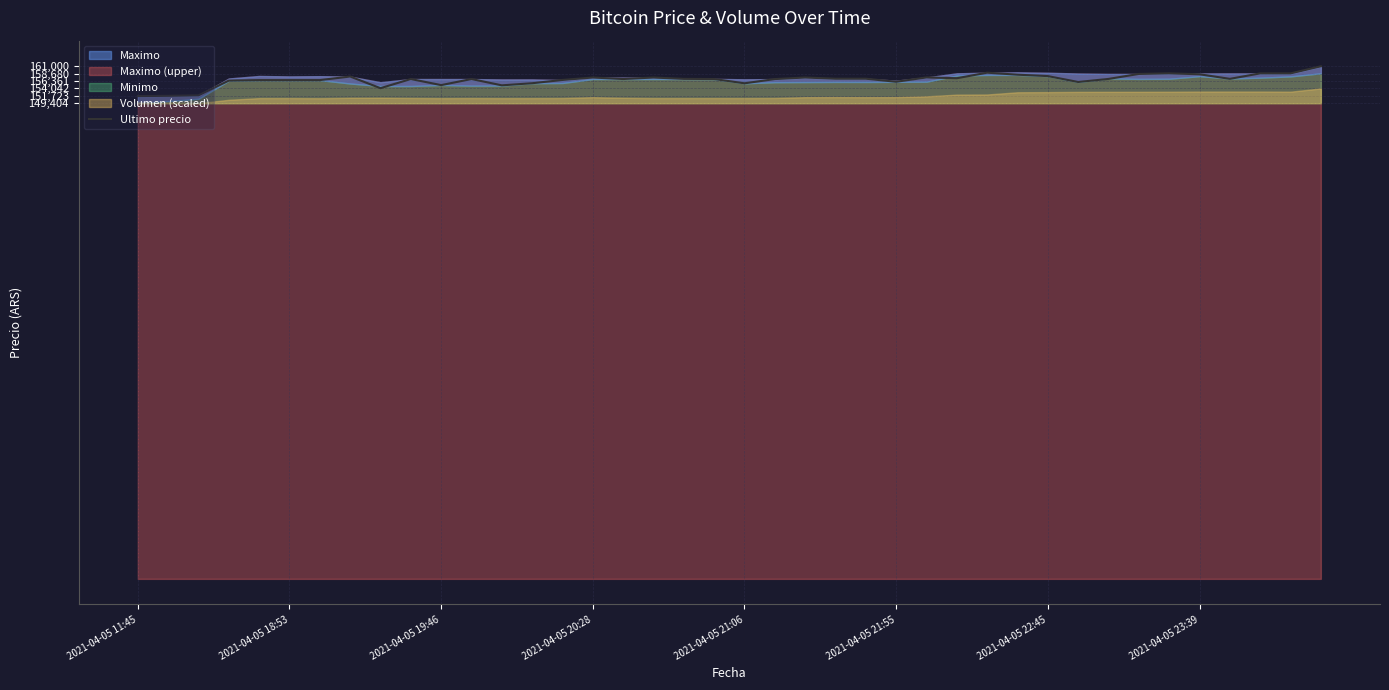

How many interior local valleys (lower than both neighbors) does the data have?

10